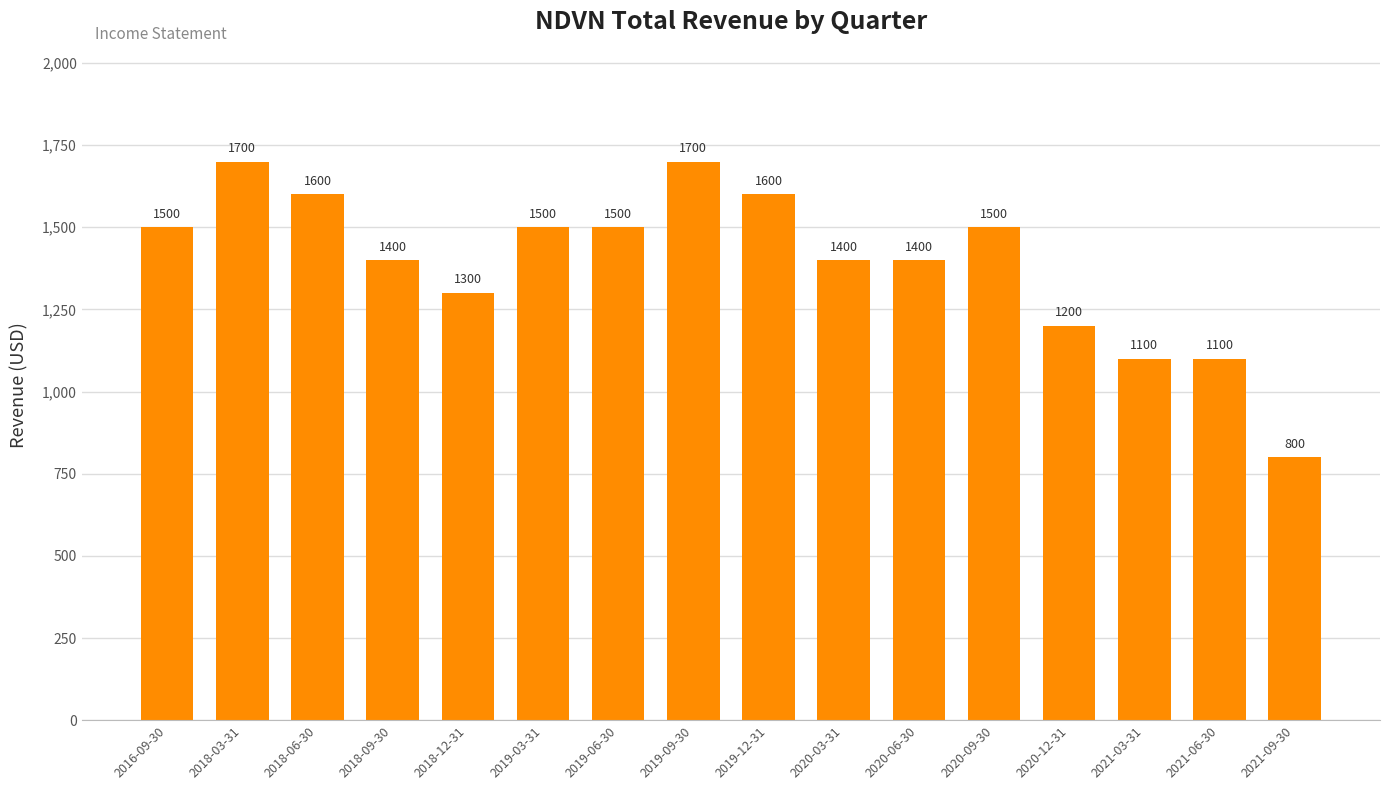

Is it true that the value at 2020-03-31 is 1400?

True